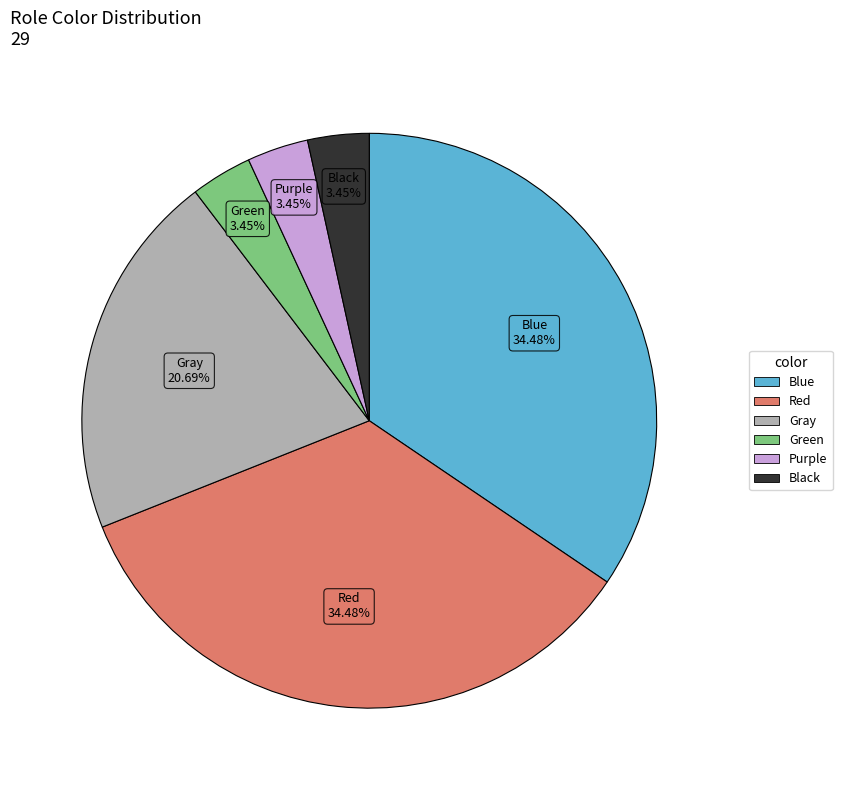

To the nearest percent, what is the average slice percentage?

17%